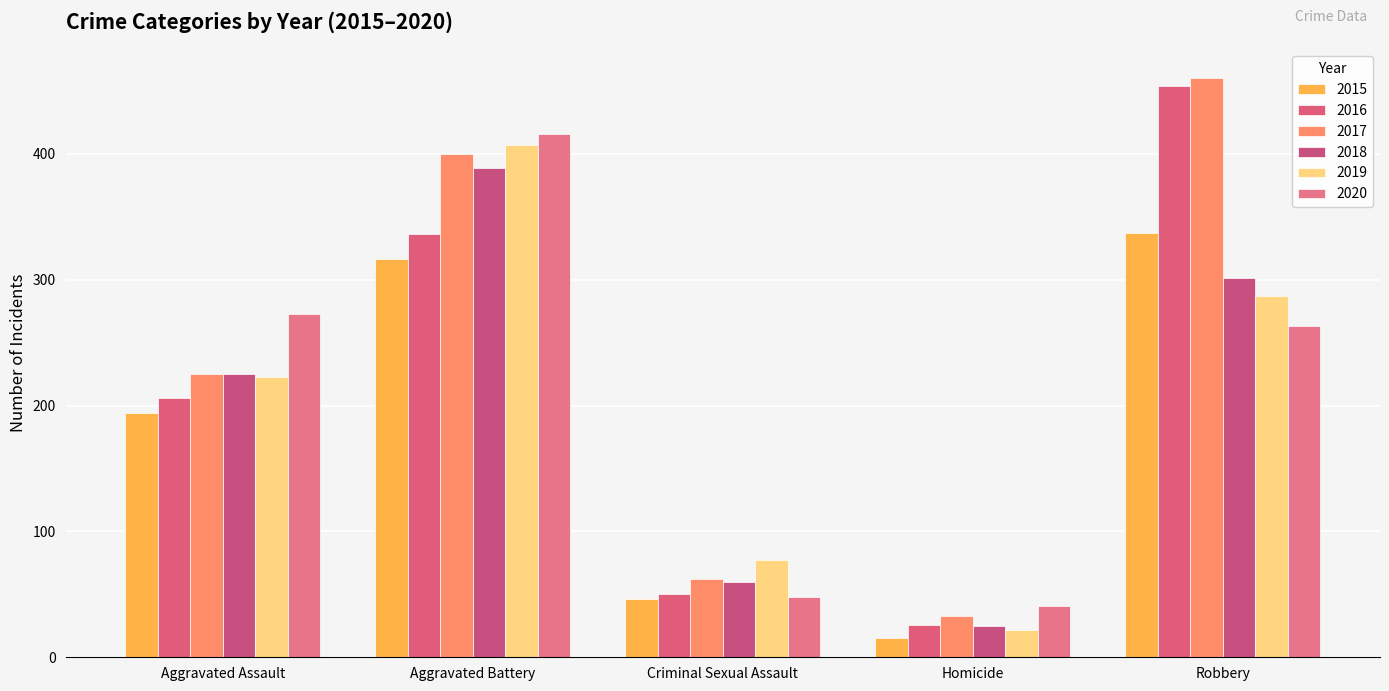

List the labels in order of 2016 value, smallest first.

Homicide, Criminal Sexual Assault, Aggravated Assault, Aggravated Battery, Robbery